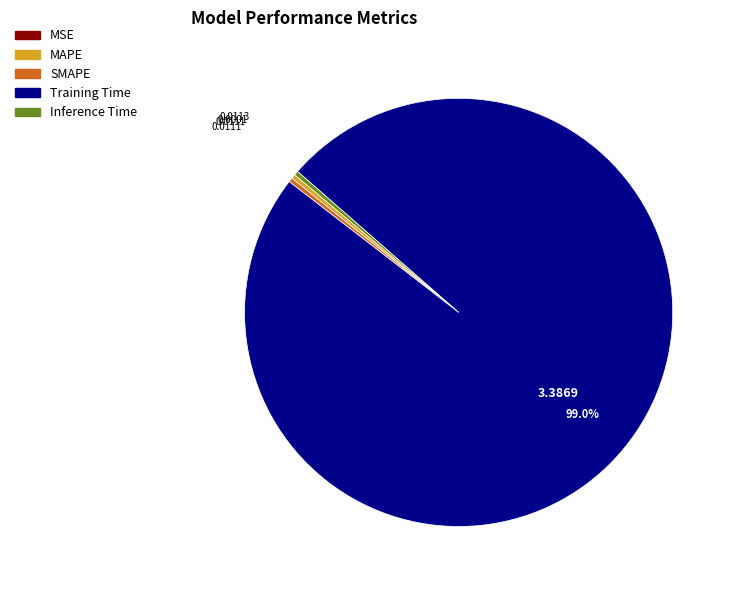

Do SMAPE and MAPE together represent more than half of the pie?

No